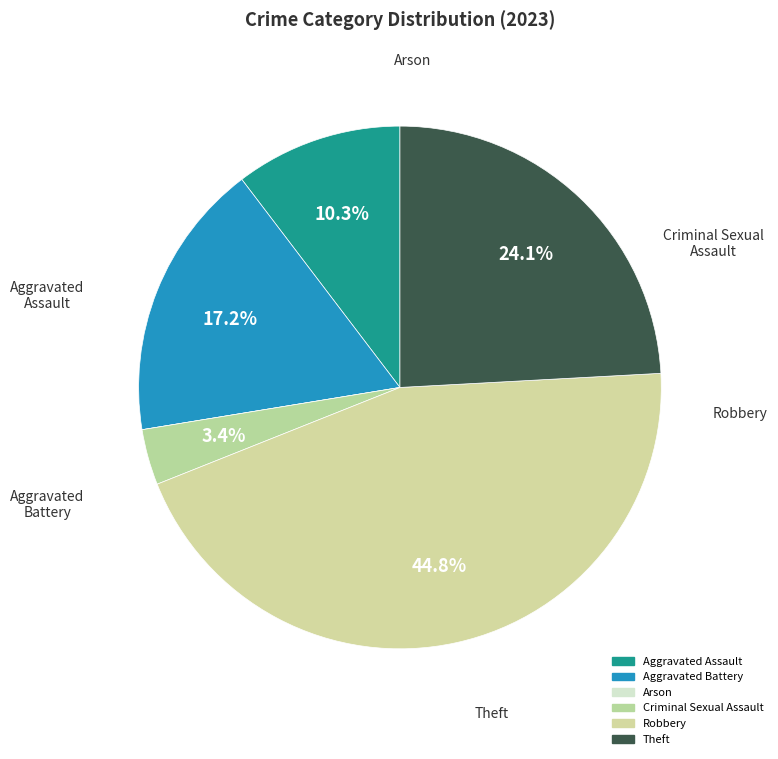

How many segments does this pie chart have?

6